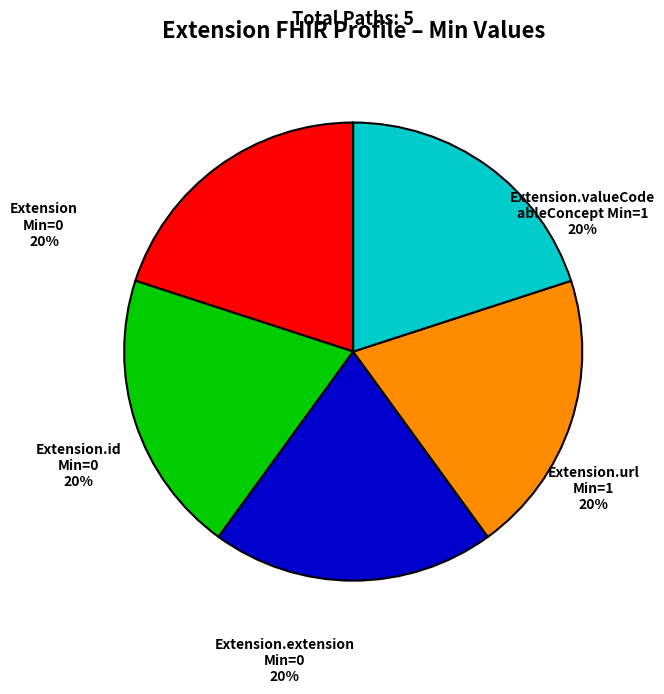

To the nearest percent, what is the average slice percentage?

20%